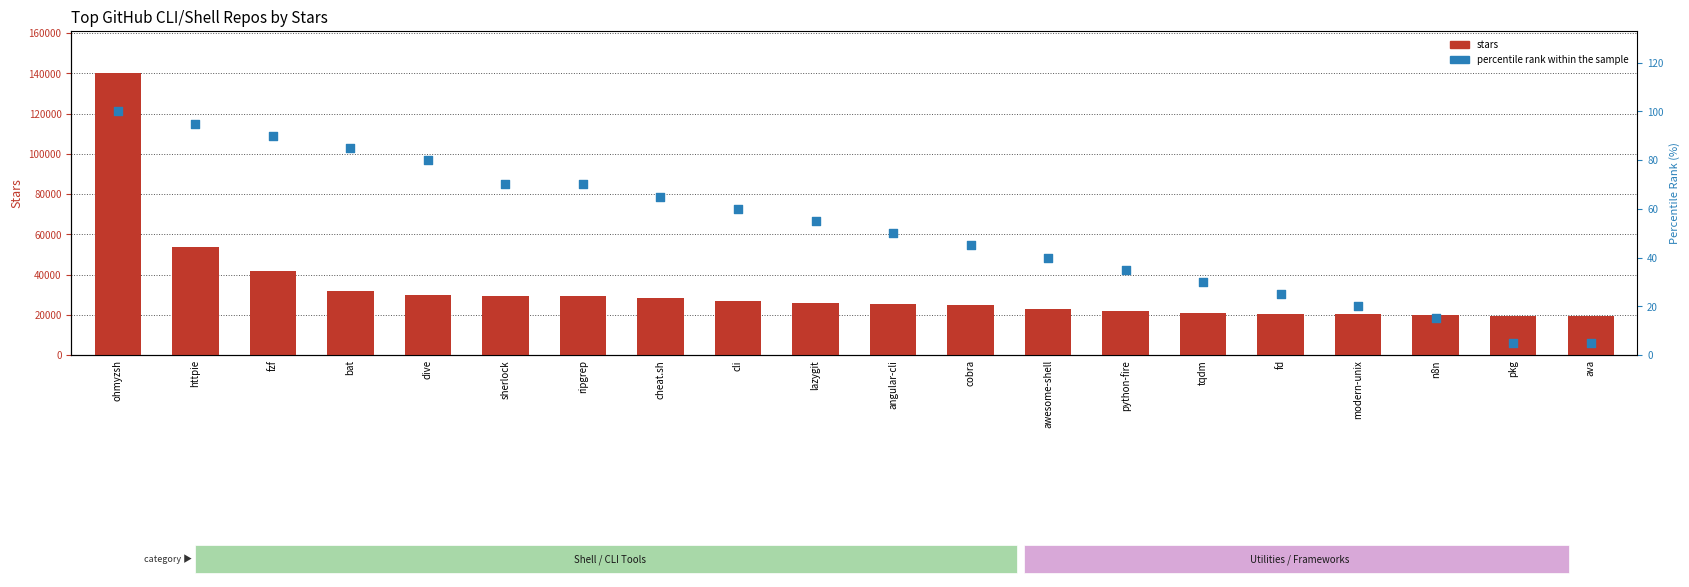

At which category is the sum across all series the highest?

ohmyzsh